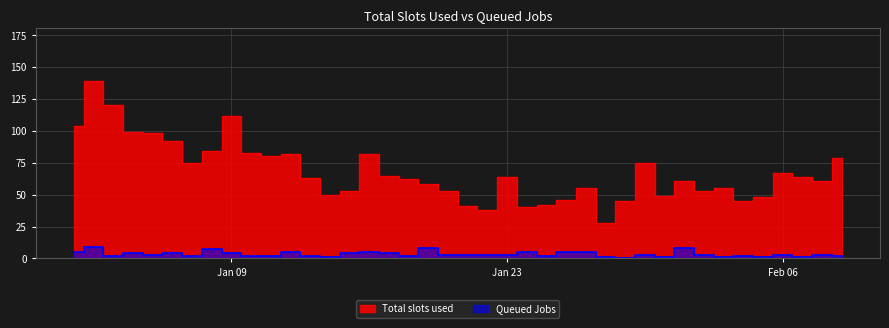

True or false: Queued Jobs and Total slots used cross at least once.

False